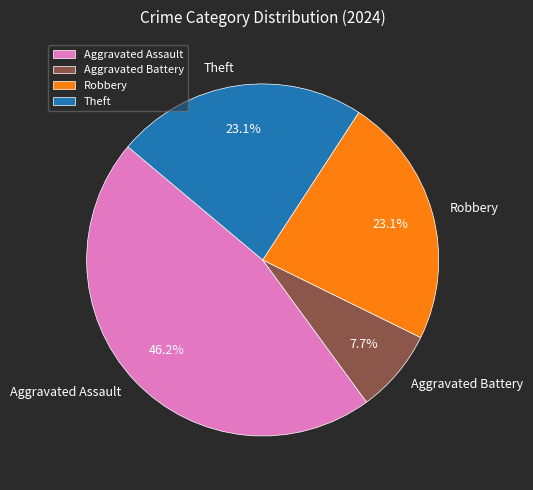

Do Theft and Aggravated Assault together represent more than half of the pie?

Yes